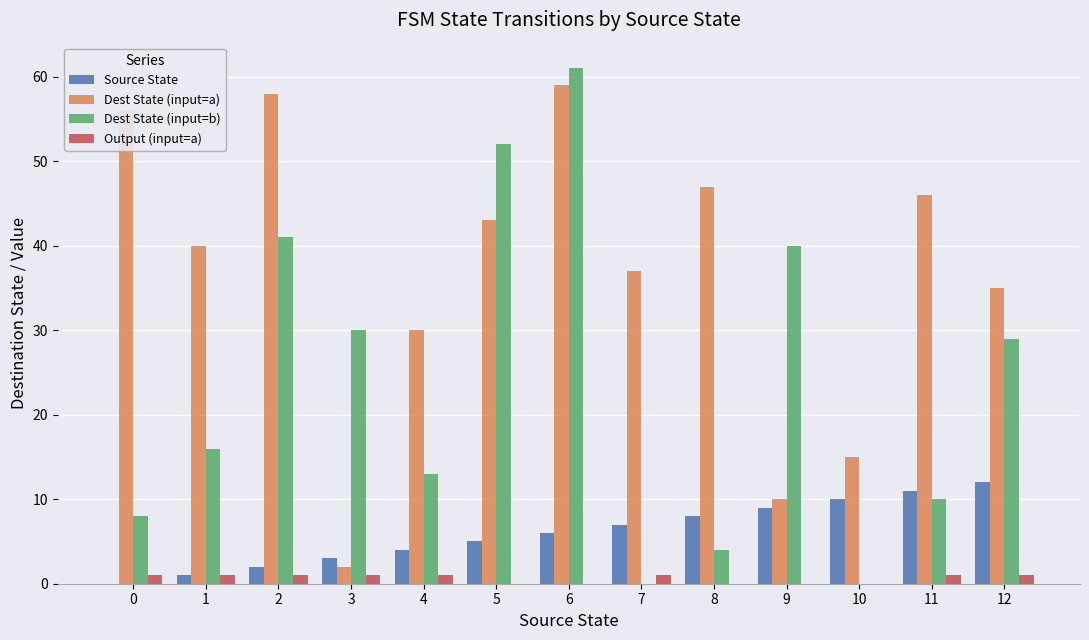

The Dest State (input=a) series shows 89 at 0. True or false?

False